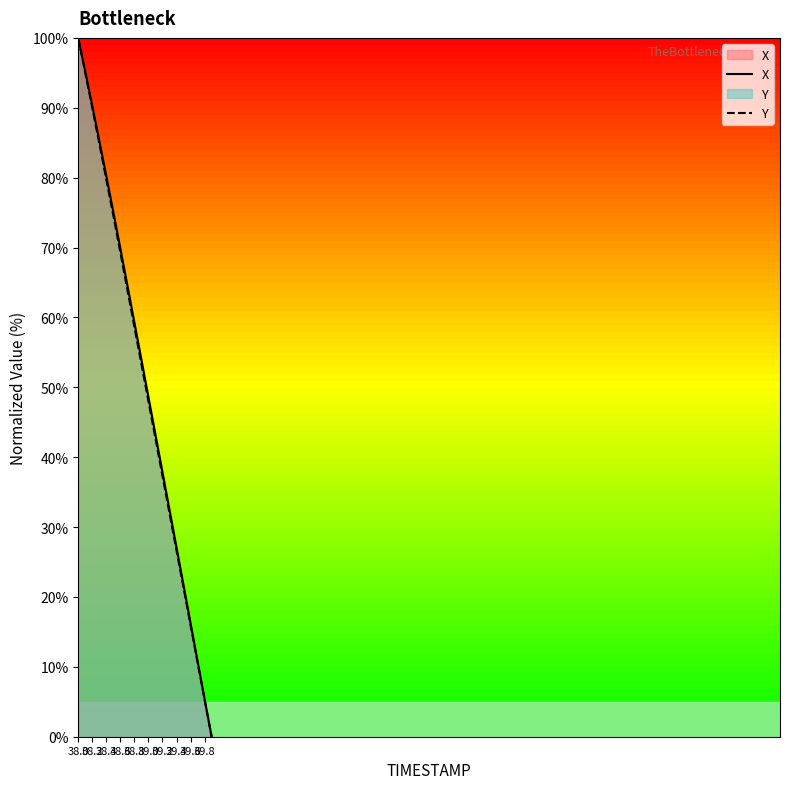

True or false: X and Y cross at least once.

False